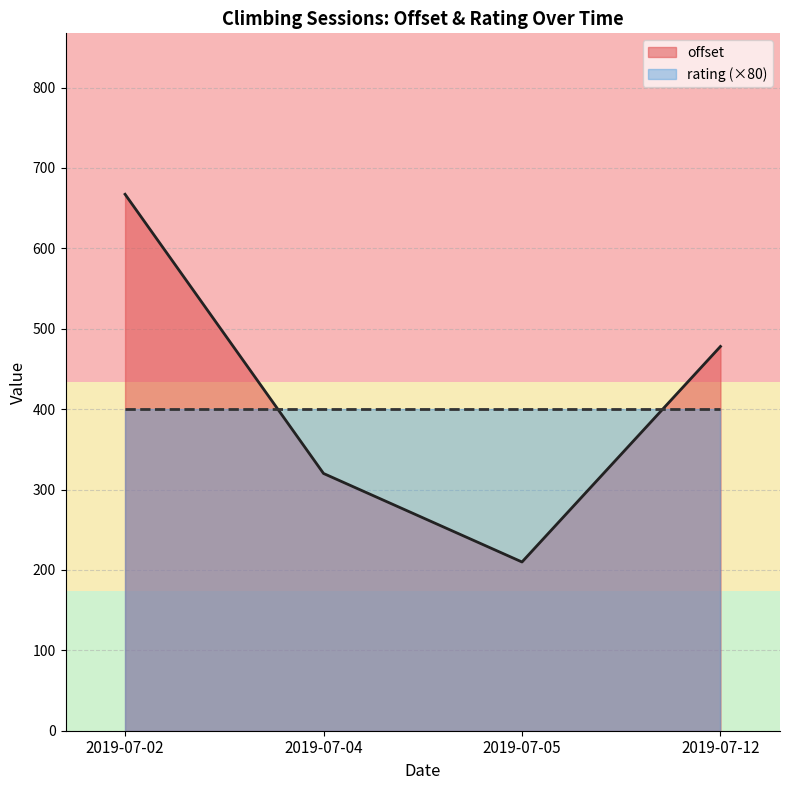

At which category is the sum across all series the highest?

2019-07-02